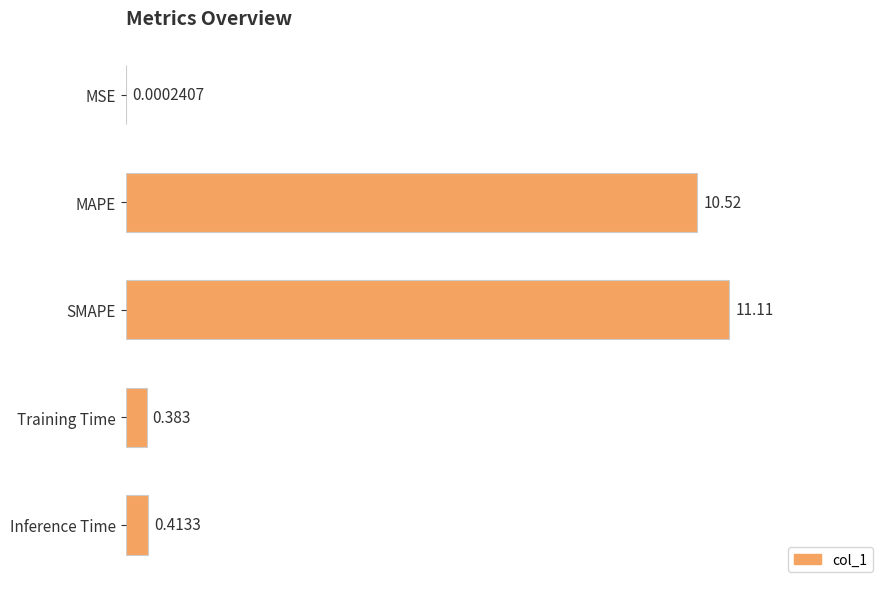

What is the average value?

4.5